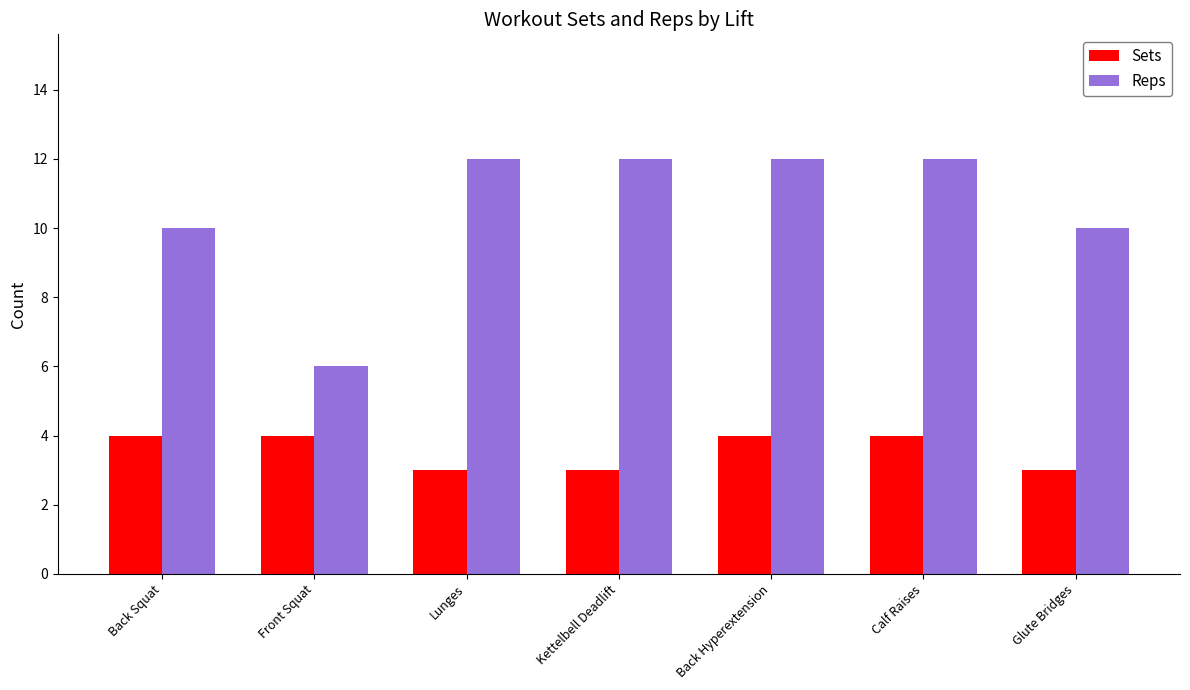

Which series has the largest total across all categories?

Reps